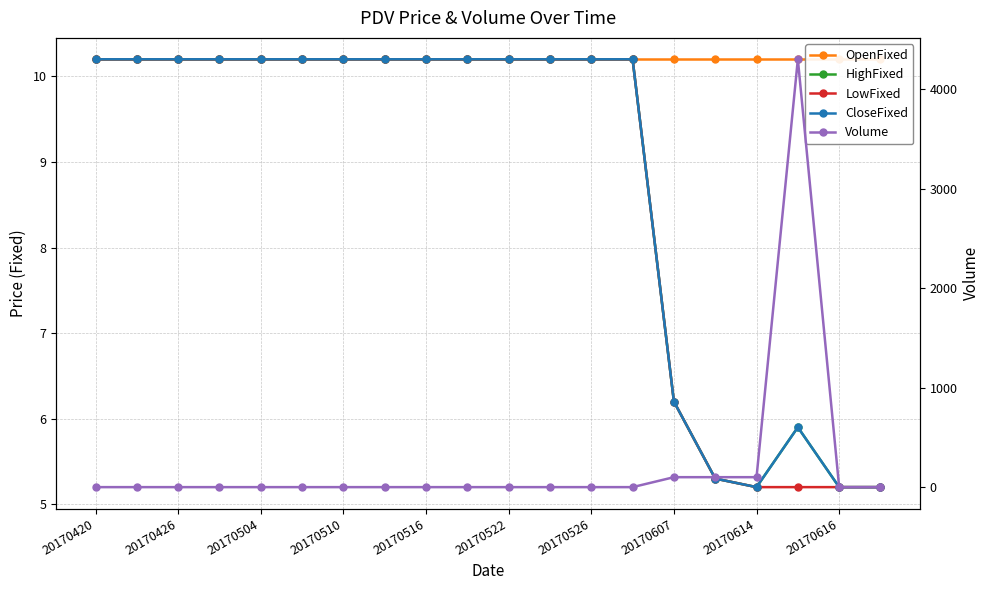

The OpenFixed series shows 13.9 at 20170504. True or false?

False